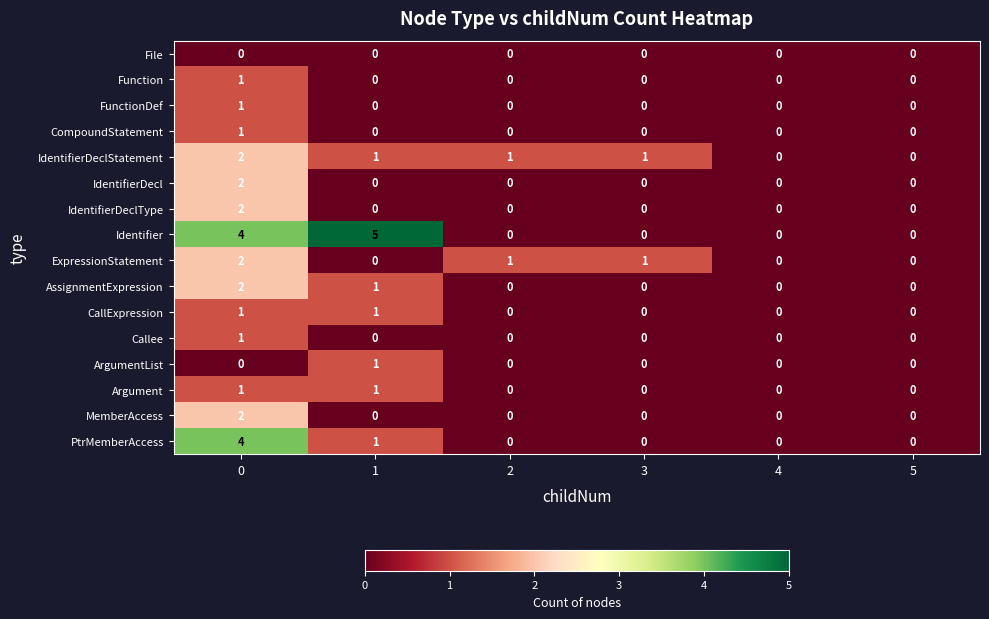

The value of MemberAccess at 4 is -1. True or false?

False